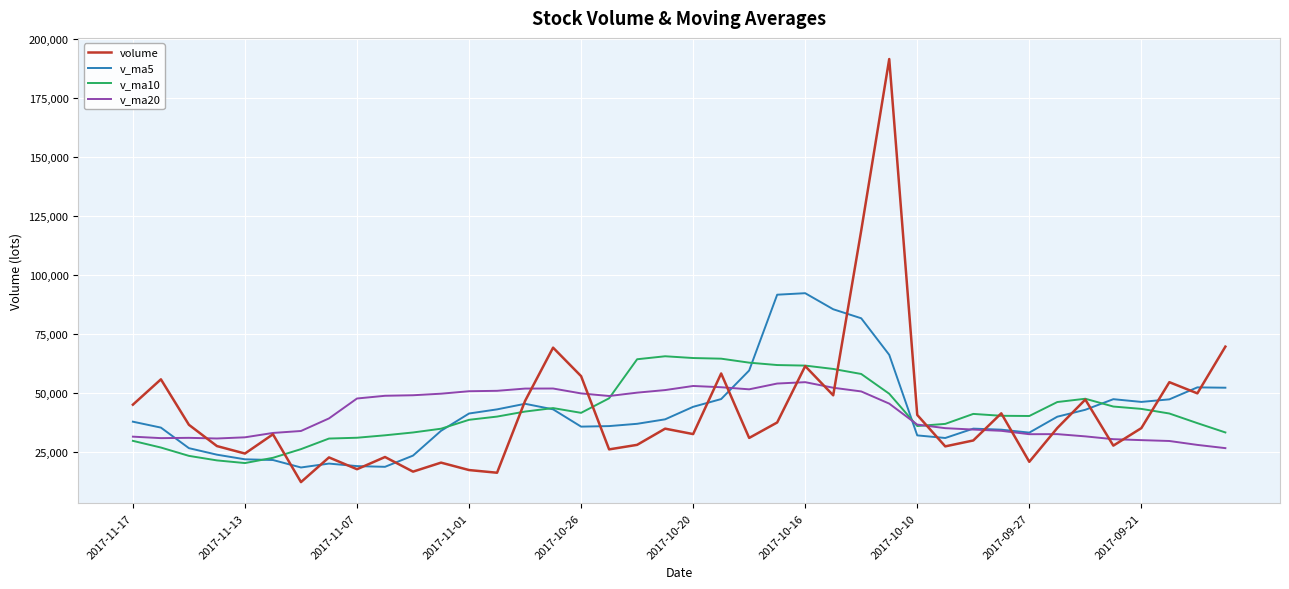

Does the chart display data point markers on the line(s)?

No